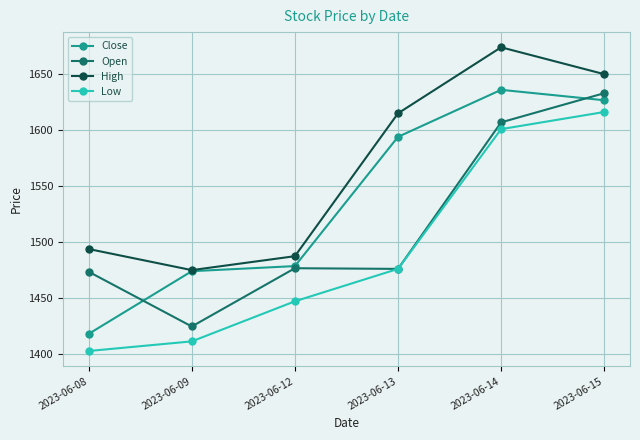

List the labels in order of Low value, smallest first.

2023-06-08, 2023-06-09, 2023-06-12, 2023-06-13, 2023-06-14, 2023-06-15